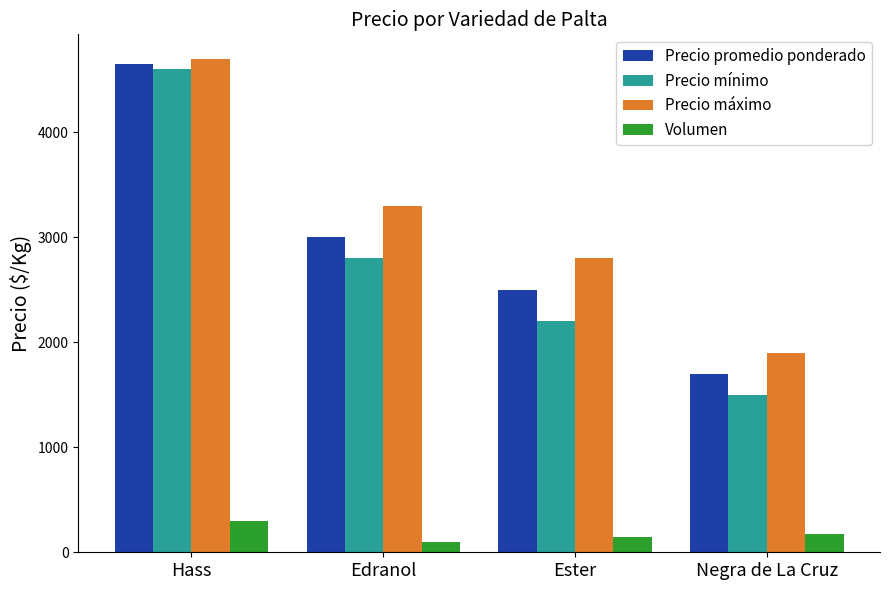

What is the difference between the second highest and second lowest values in the Volumen series?

25